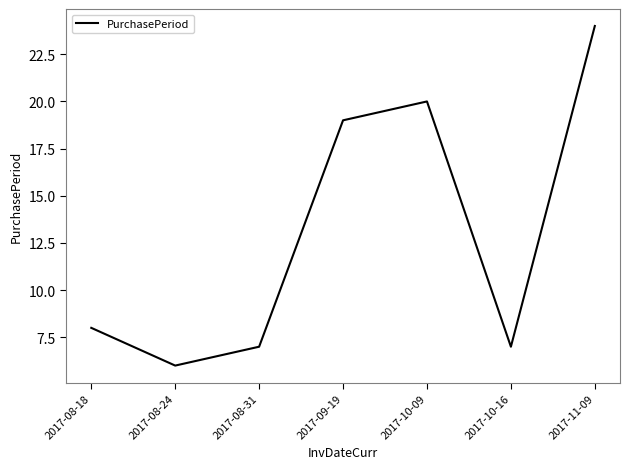

Does the chart display data point markers on the line(s)?

No